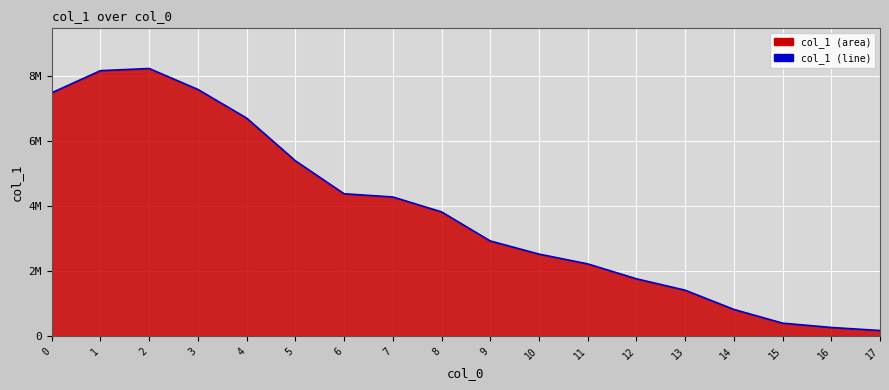

What is the value of the 18th point from the left?

178666